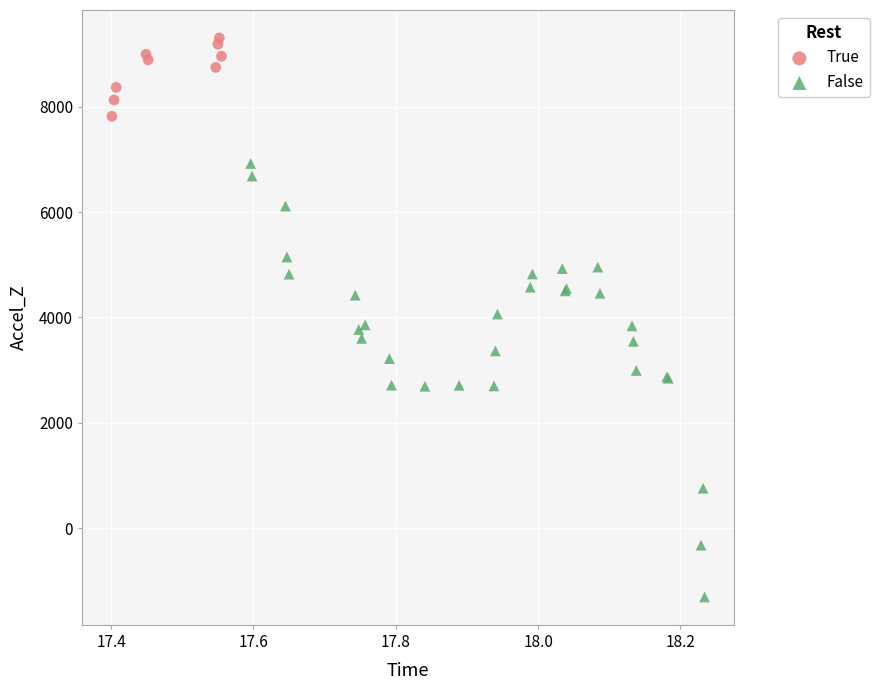

Which series contains the lowest Y value?

False